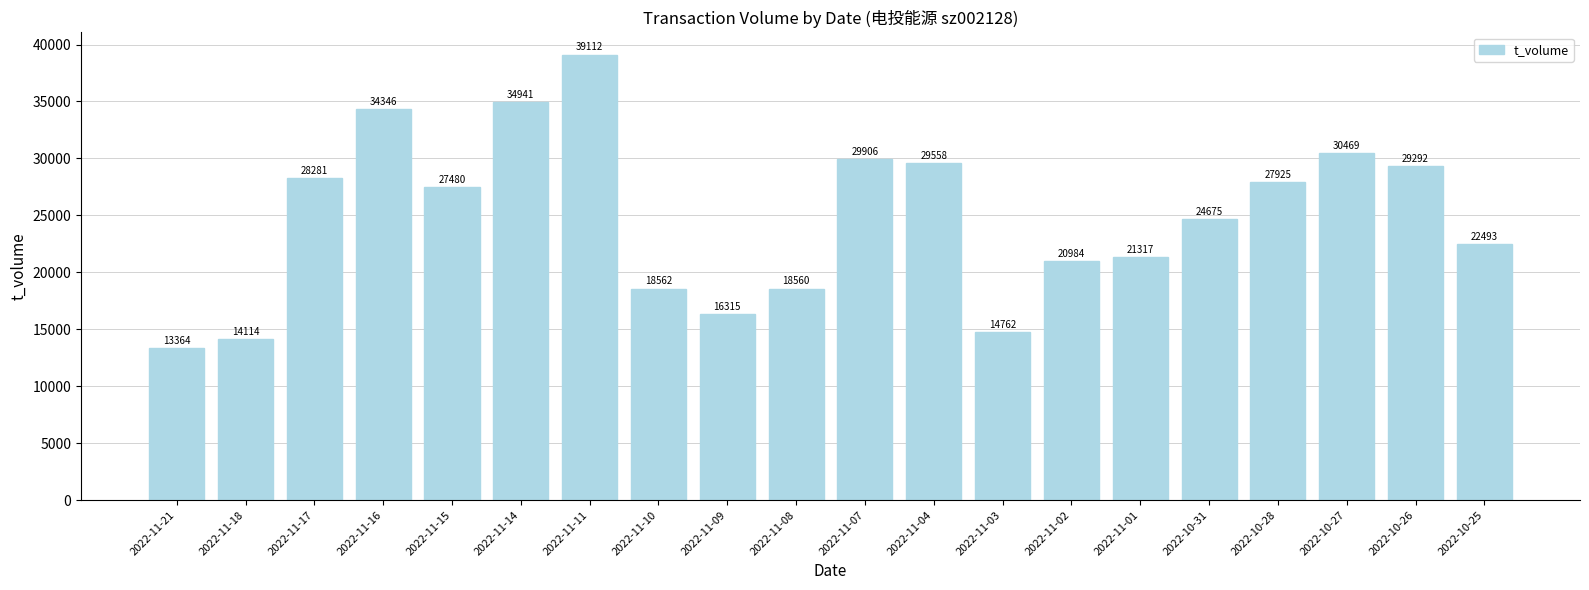

What is the difference between the maximum and second lowest values?

24998